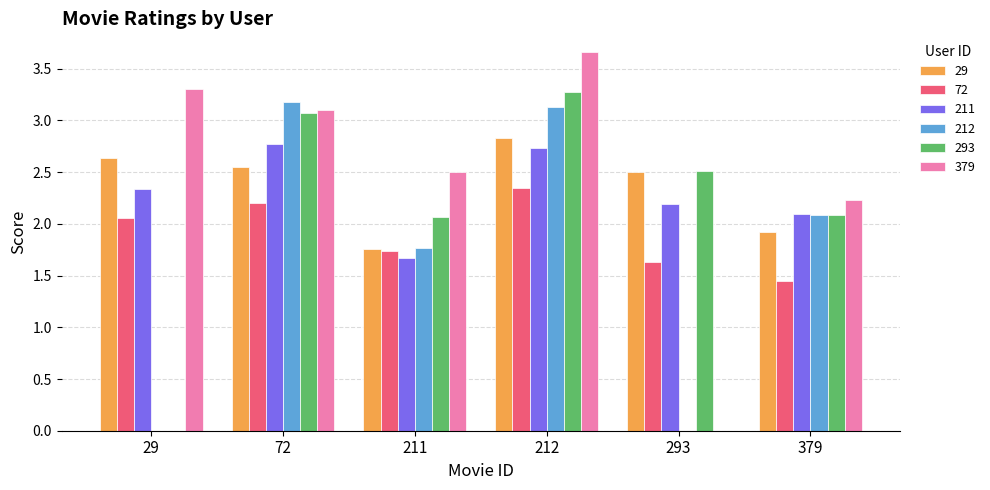

Are the bars horizontal?

No